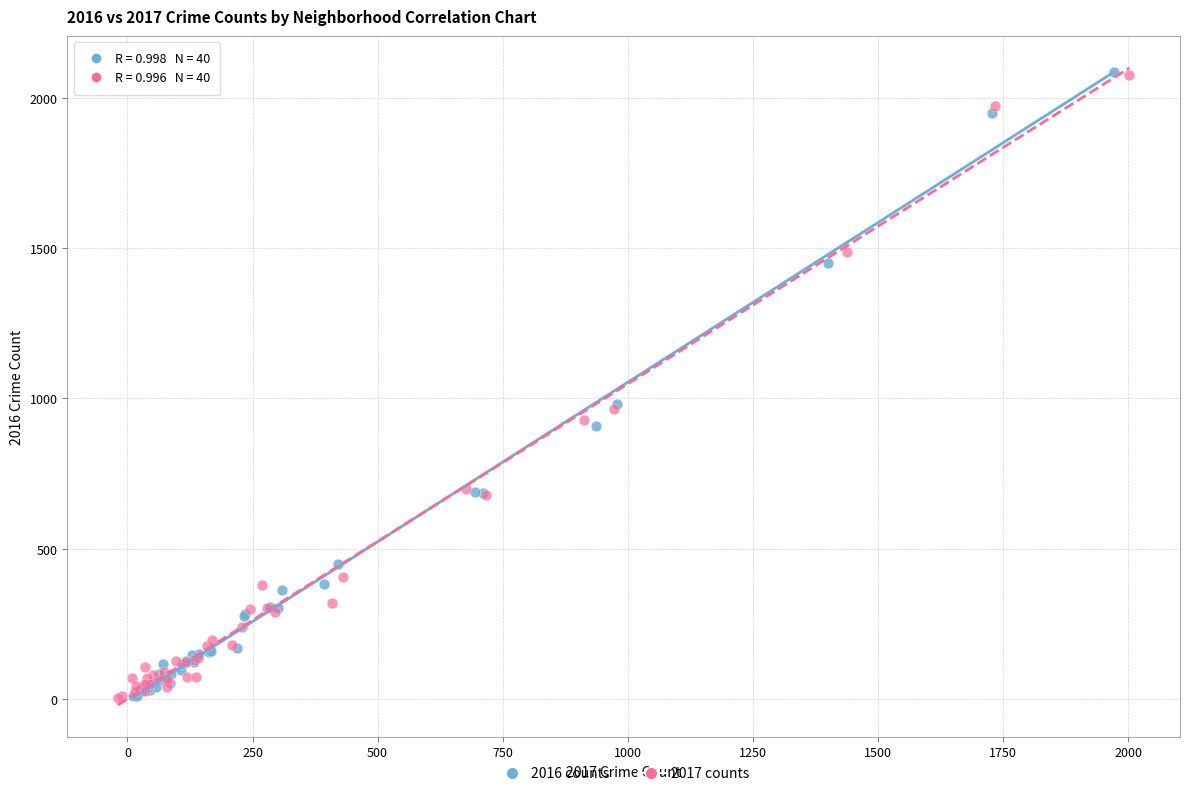

Which series has the largest Y range (max minus min)?

2016 counts